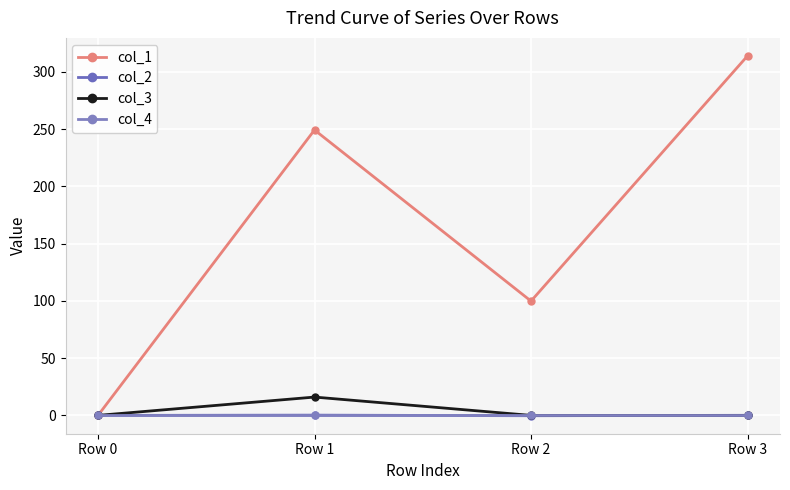

True or false: col_3 has more than 2 interior local peaks.

False